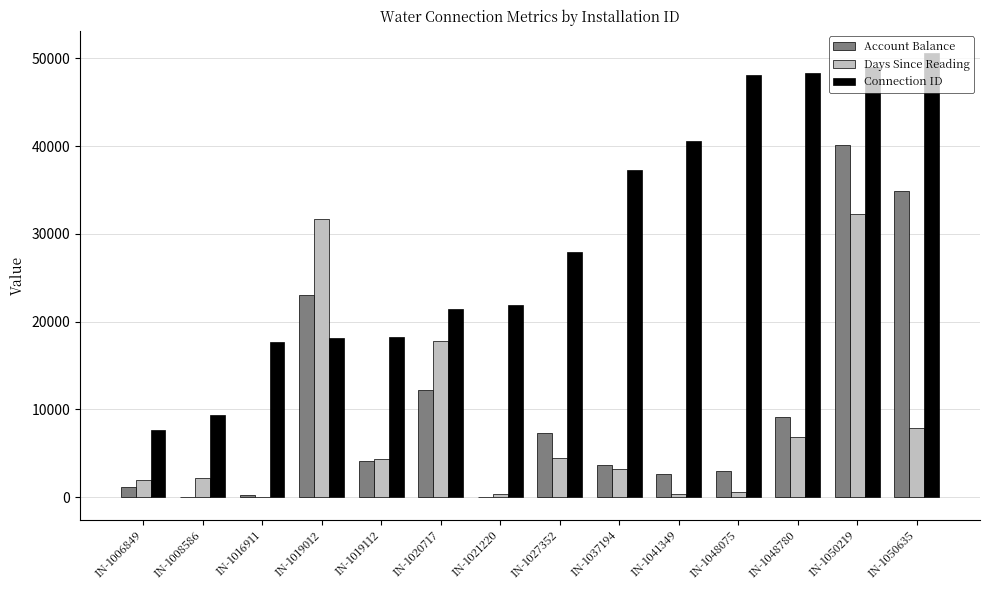

What are all the series names shown in the legend?

Account Balance, Days Since Reading, Connection ID